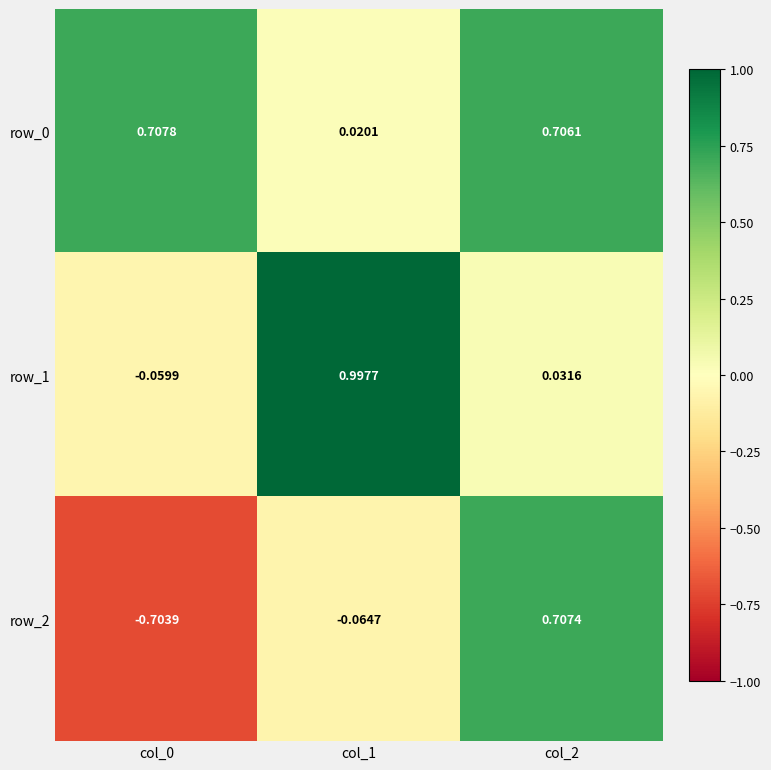

Count the number of categories in the chart.

3